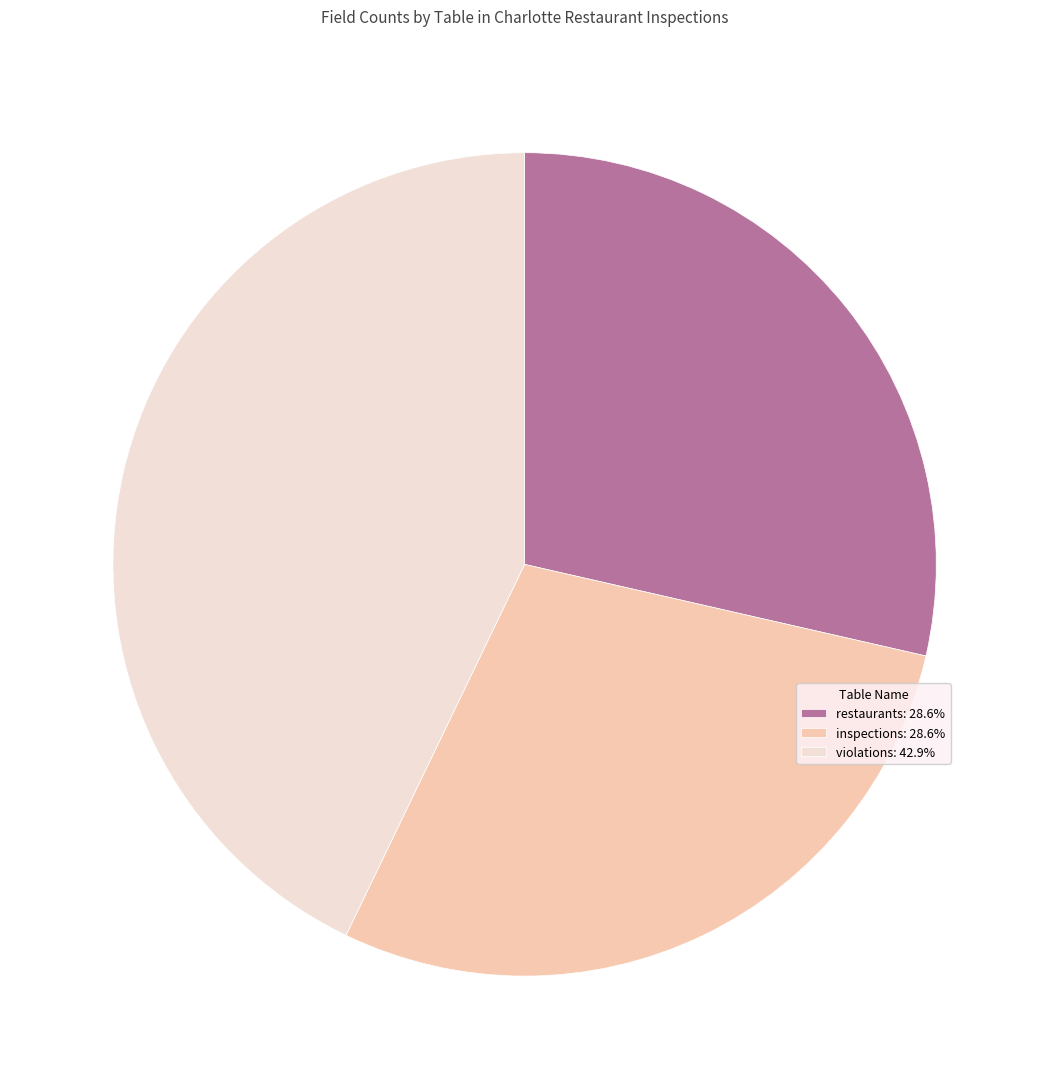

True or false: restaurants accounts for 29% of the total.

True